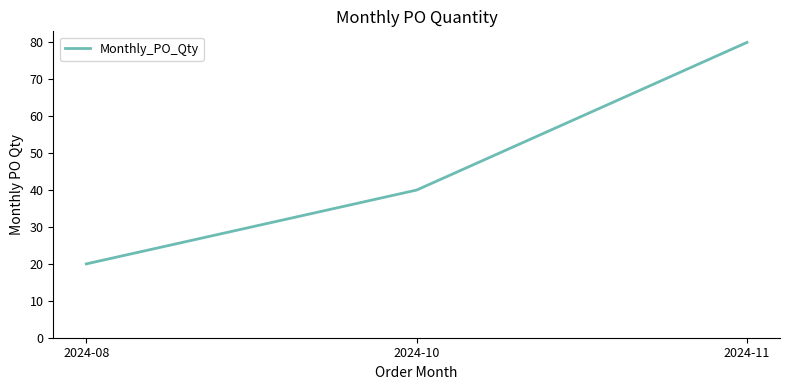

How many lines are shown in the chart?

1